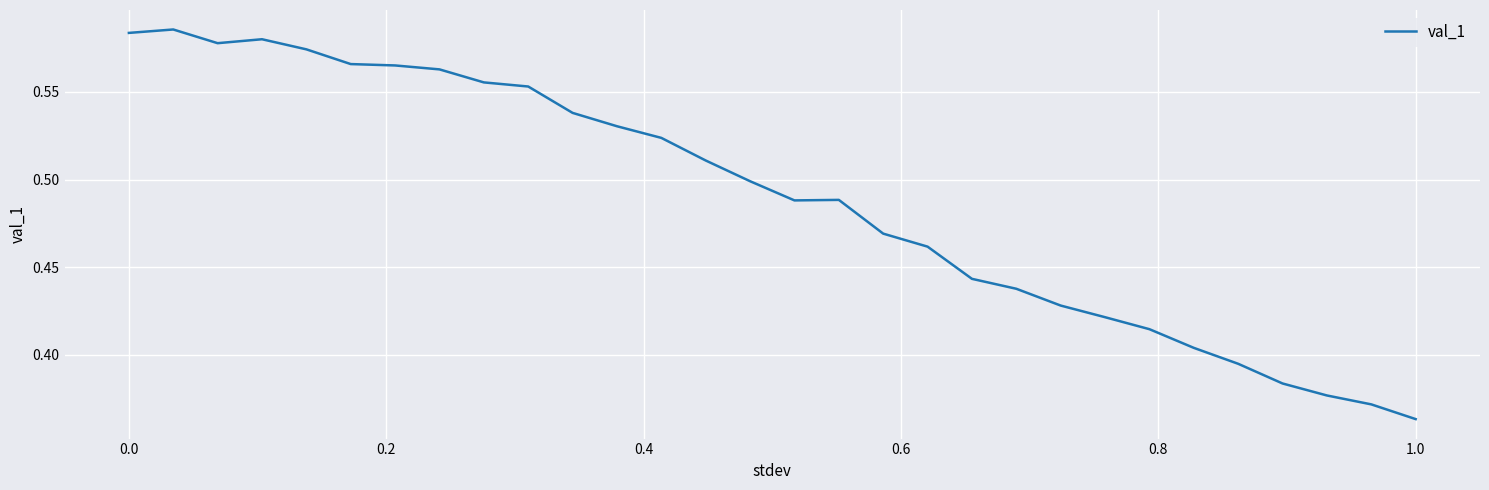

Where is the data nearest to the value 0?

1.0